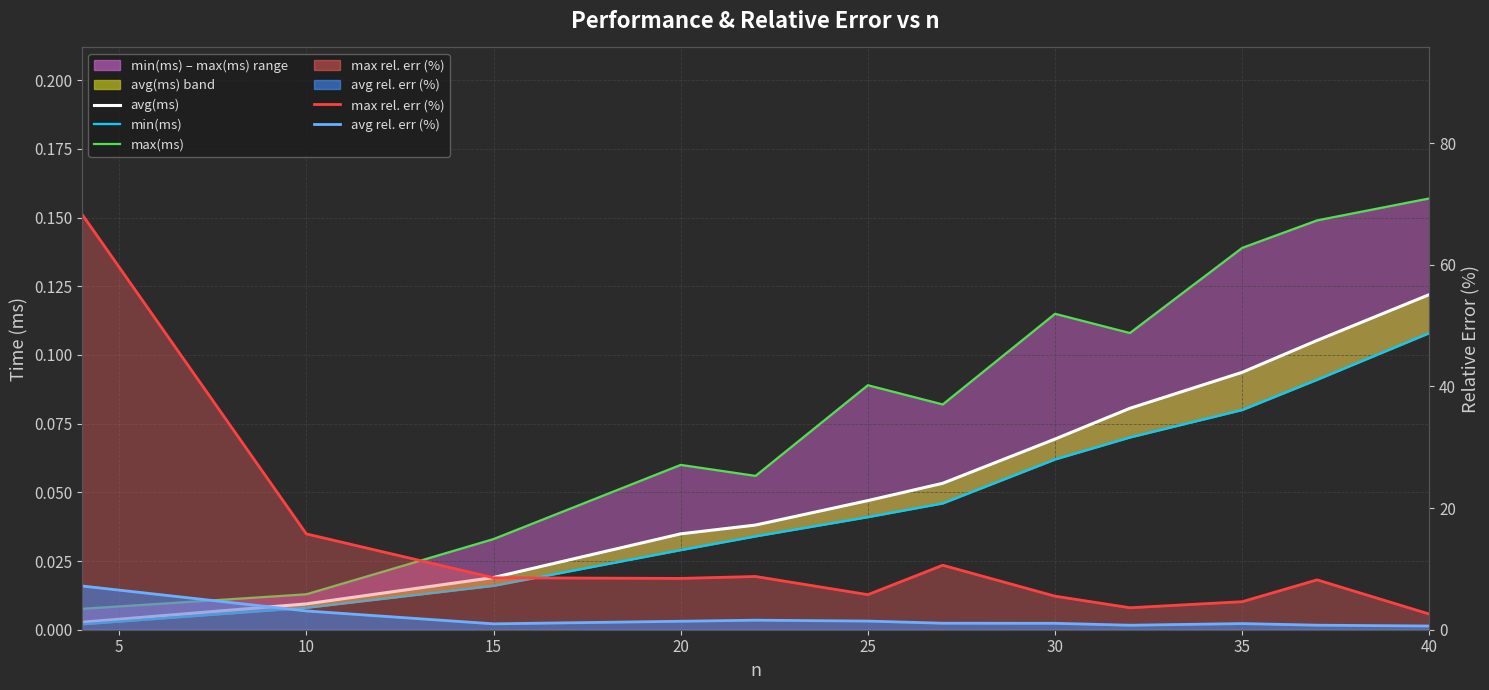

Rank the series by their maximum value, from highest to lowest.

max rel. err (%), avg rel. err (%), max(ms), avg(ms), min(ms)